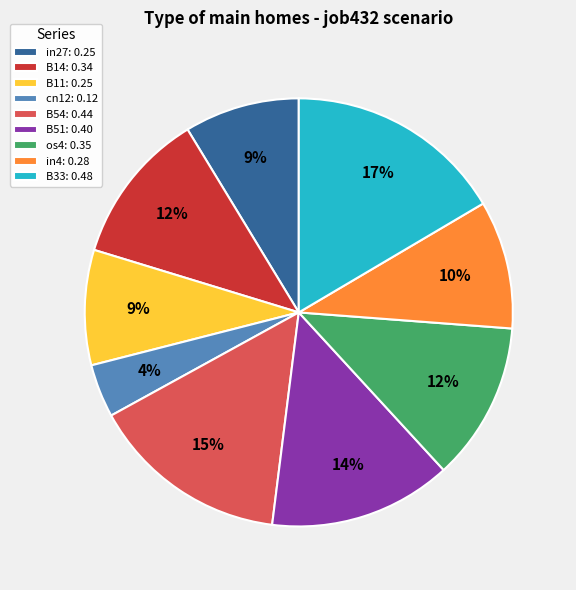

The B14 slice represents 17% of the pie. True or false?

False